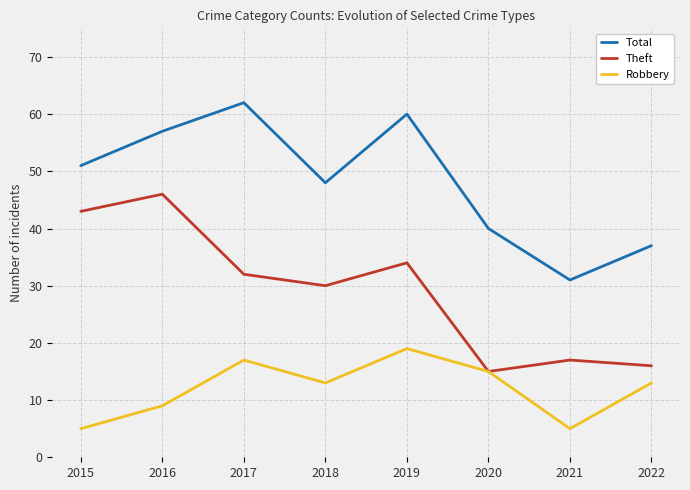

Which series changed the most between 2018 and 2019?

Total